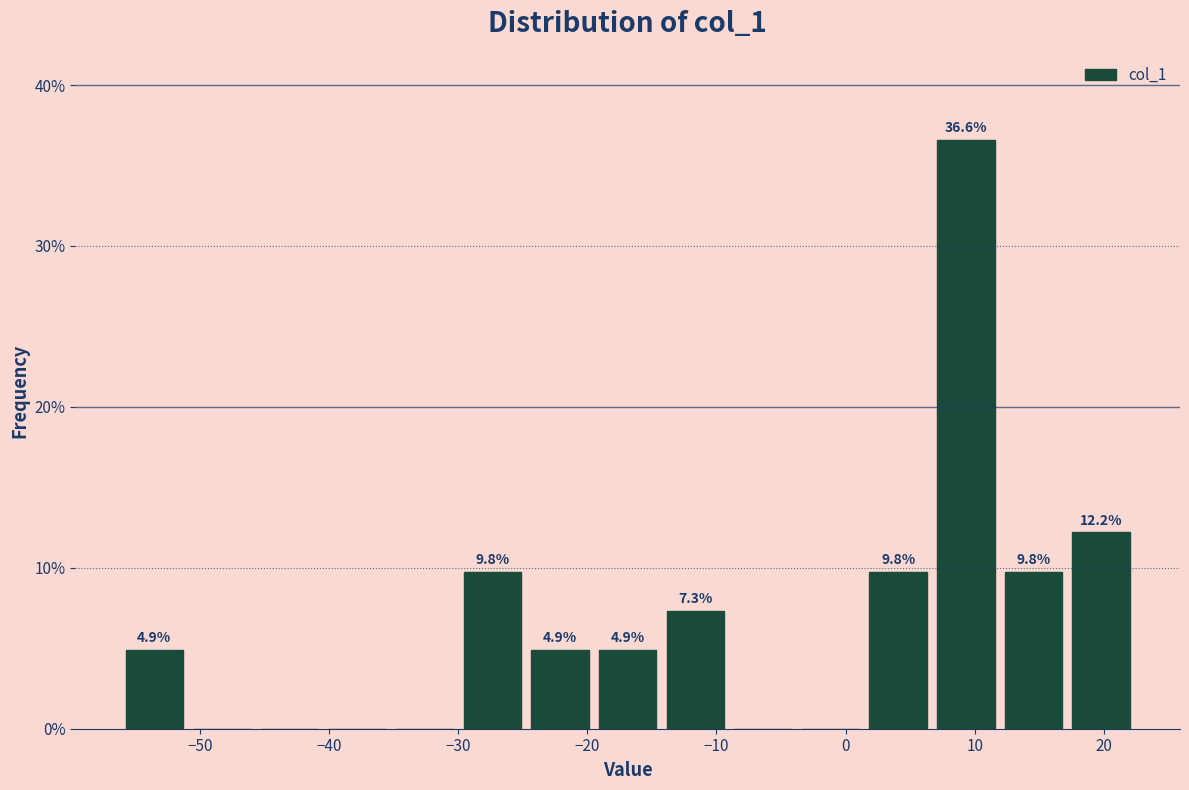

Over which range of the x-axis is the bar tallest?

7 to 12